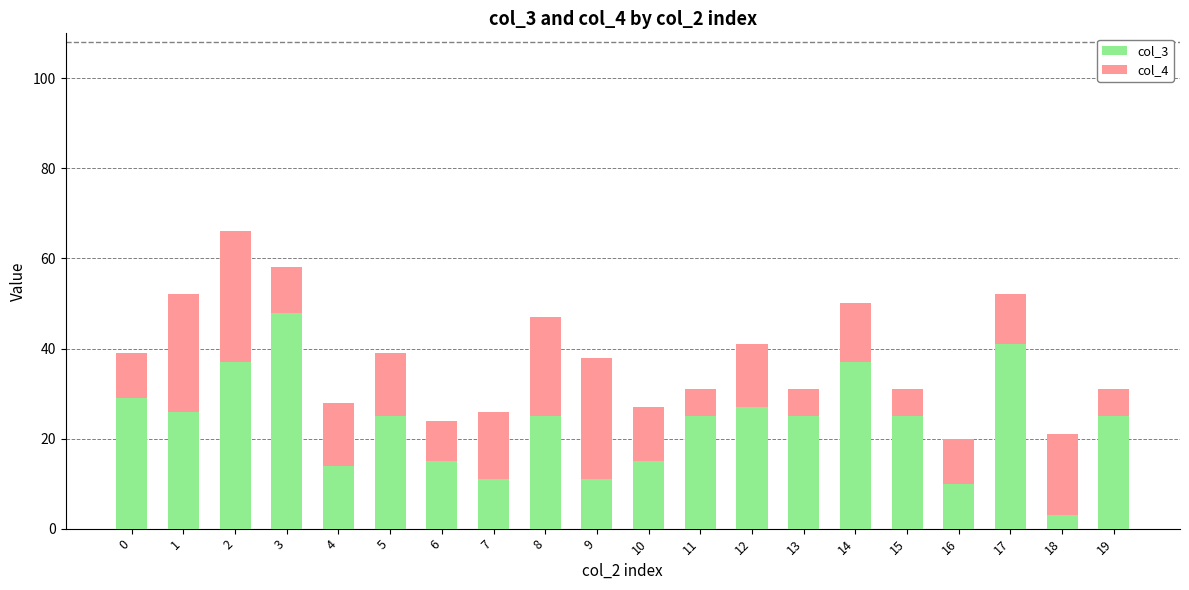

The value of col_3 at 11 is 25. True or false?

True